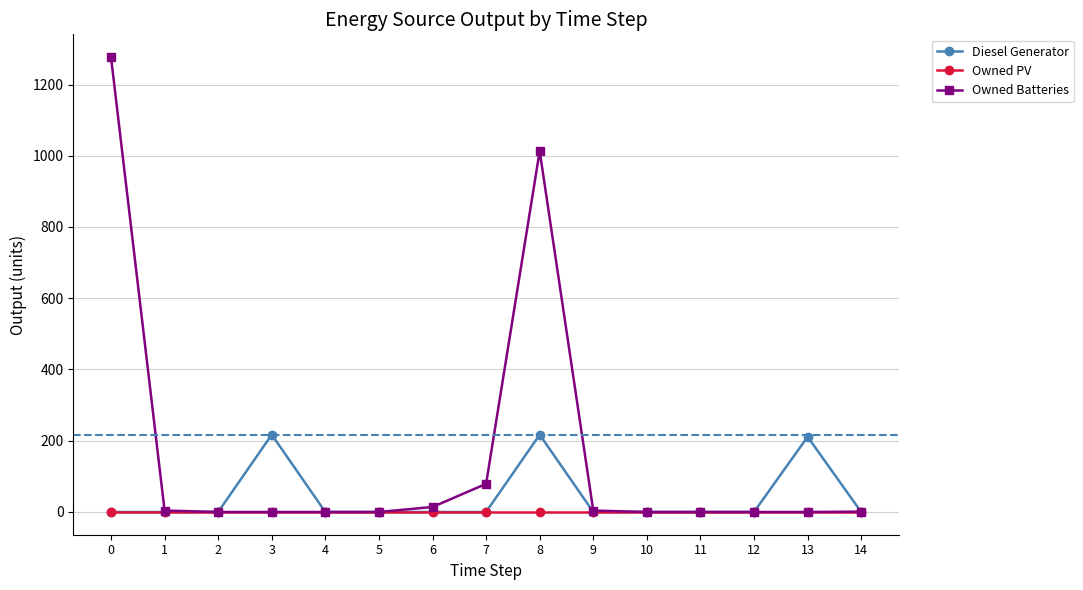

The Owned Batteries series shows 687 at 0. True or false?

False